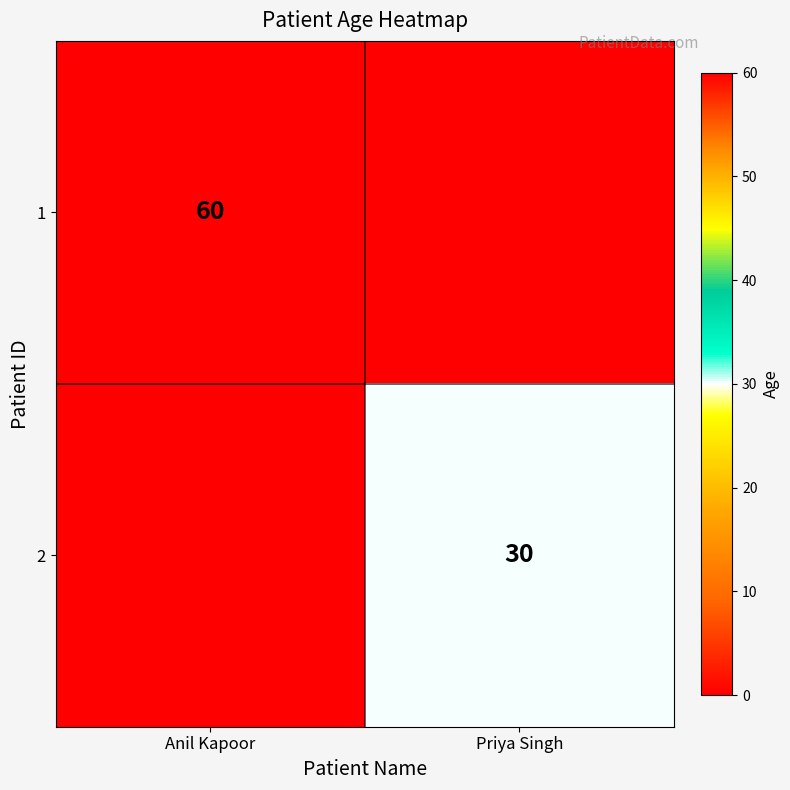

The 2 series shows 11 at Priya Singh. True or false?

False